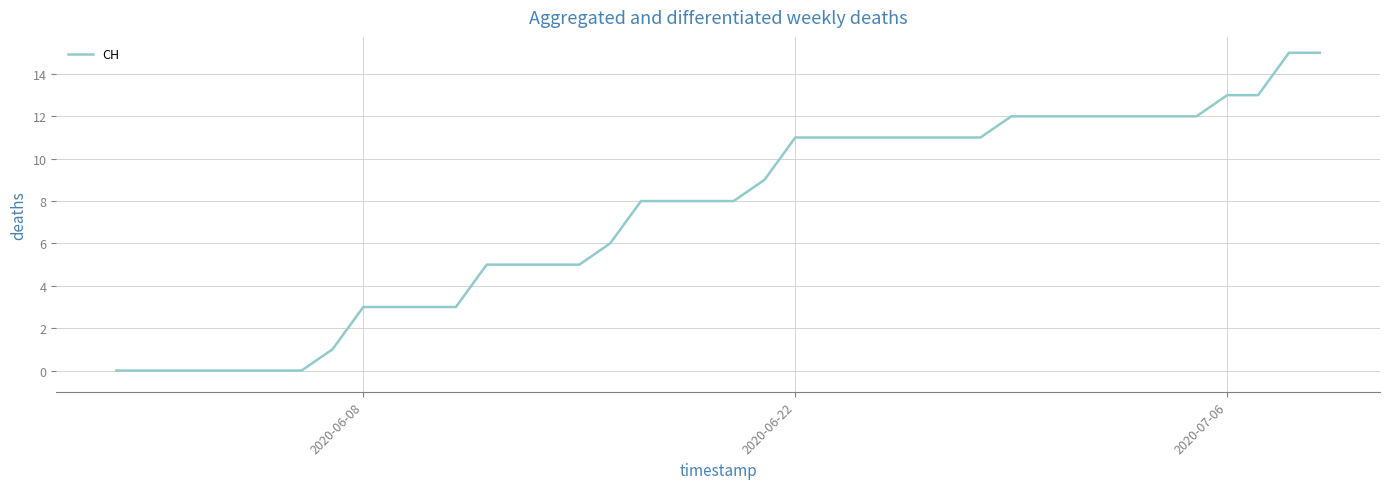

What is the maximum value shown in the chart?

15